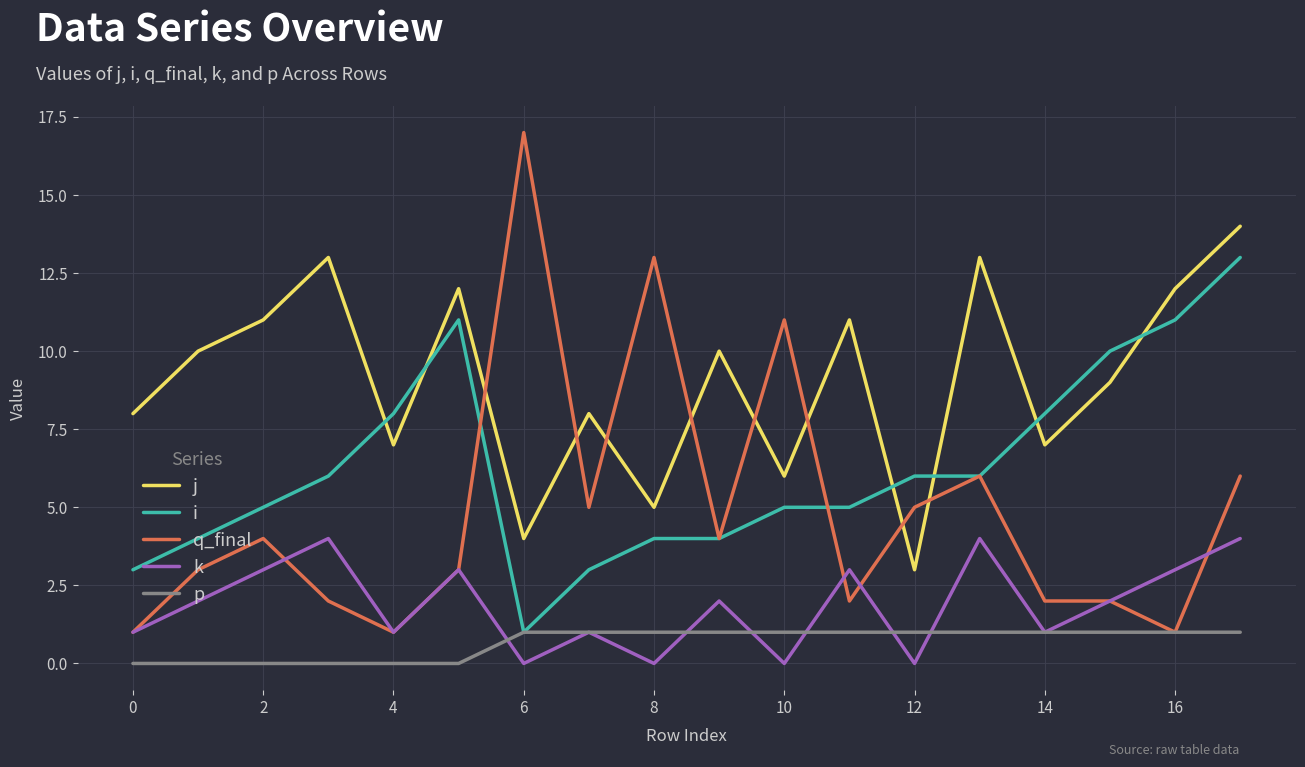

After their last crossing, which series has the higher values: k or q_final?

q_final